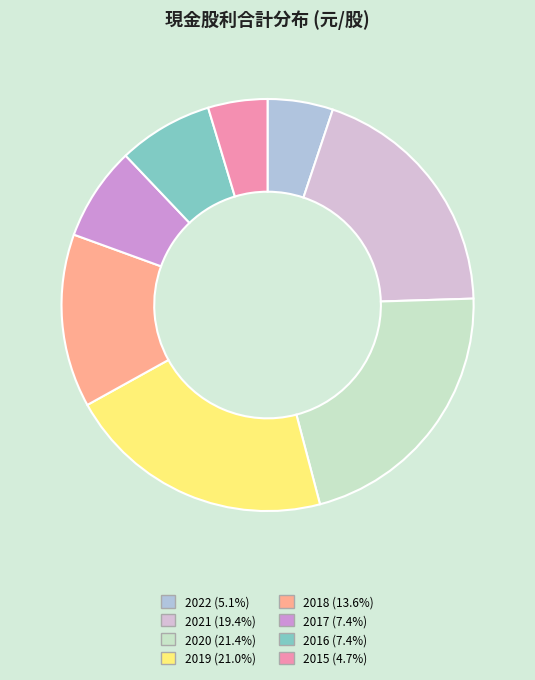

How many segments does this pie chart have?

8